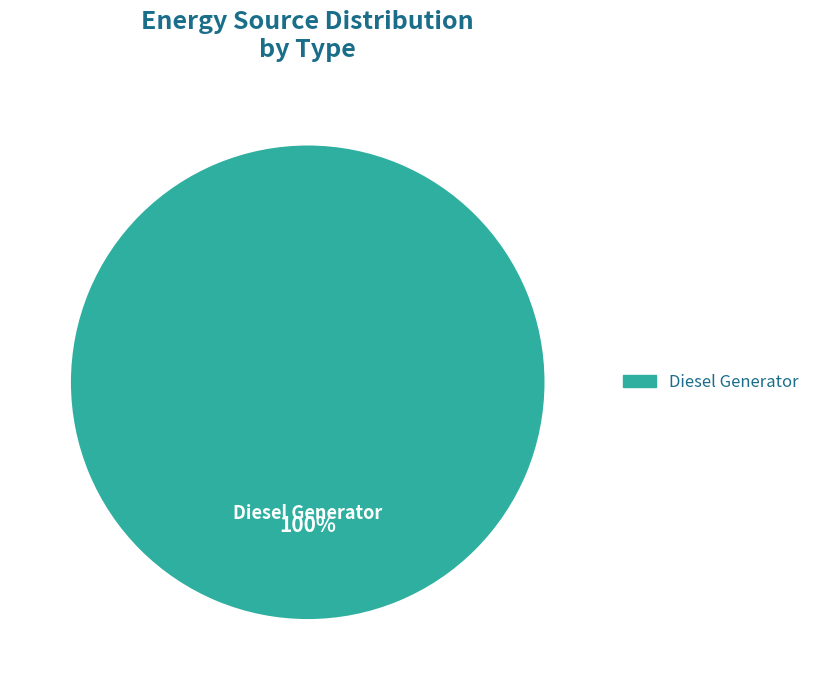

What percentage is the Diesel Generator slice, to the nearest percent?

100%